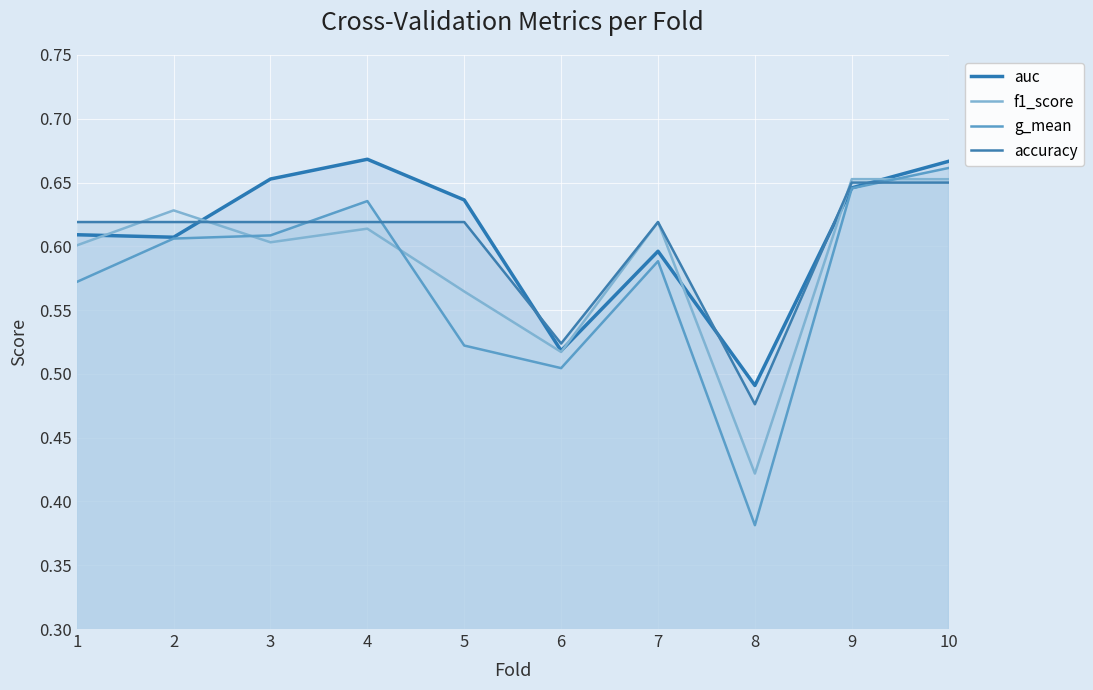

How many intersections are there between accuracy and f1_score?

3